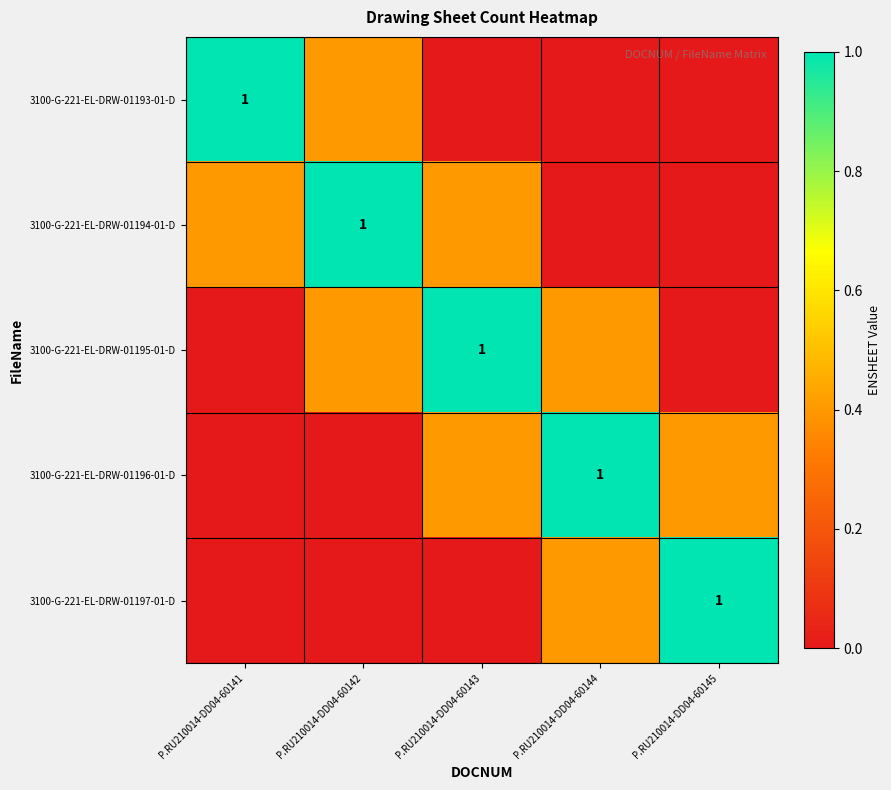

What is the maximum value for 3100-G-221-EL-DRW-01197-01-D?

1.0